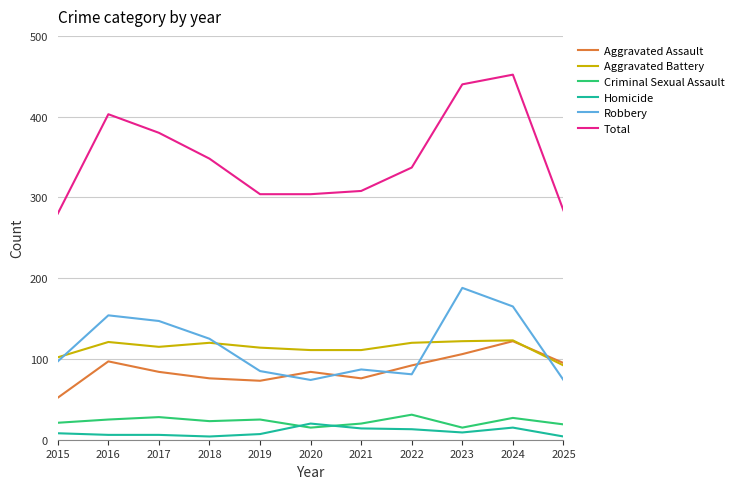

Which label corresponds to the largest value in the chart?

2024